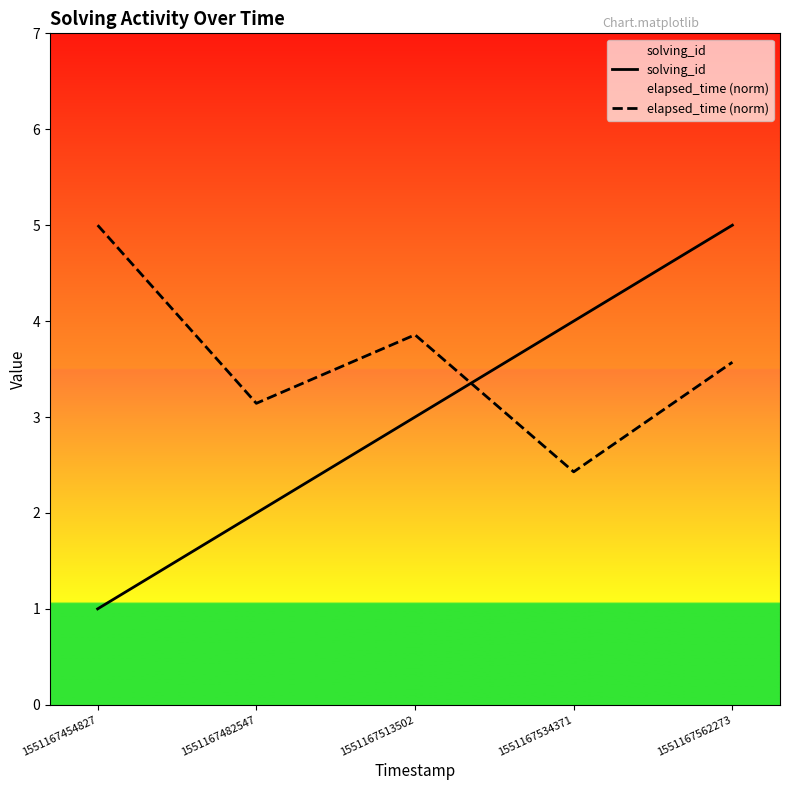

What are all the series names shown in the legend?

solving_id, elapsed_time (norm)